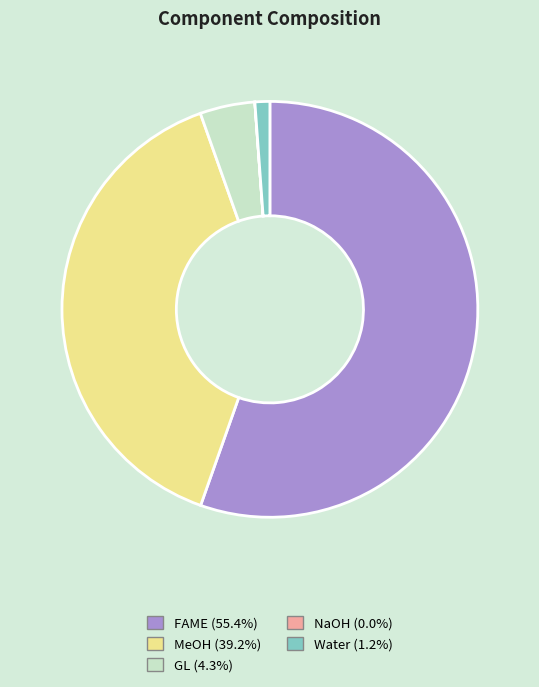

Is it true that MeOH is 32% of the pie?

False